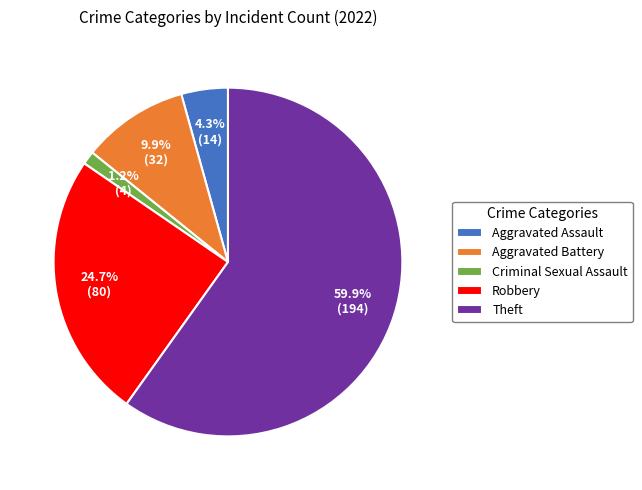

Which slice is the smallest?

Criminal Sexual Assault